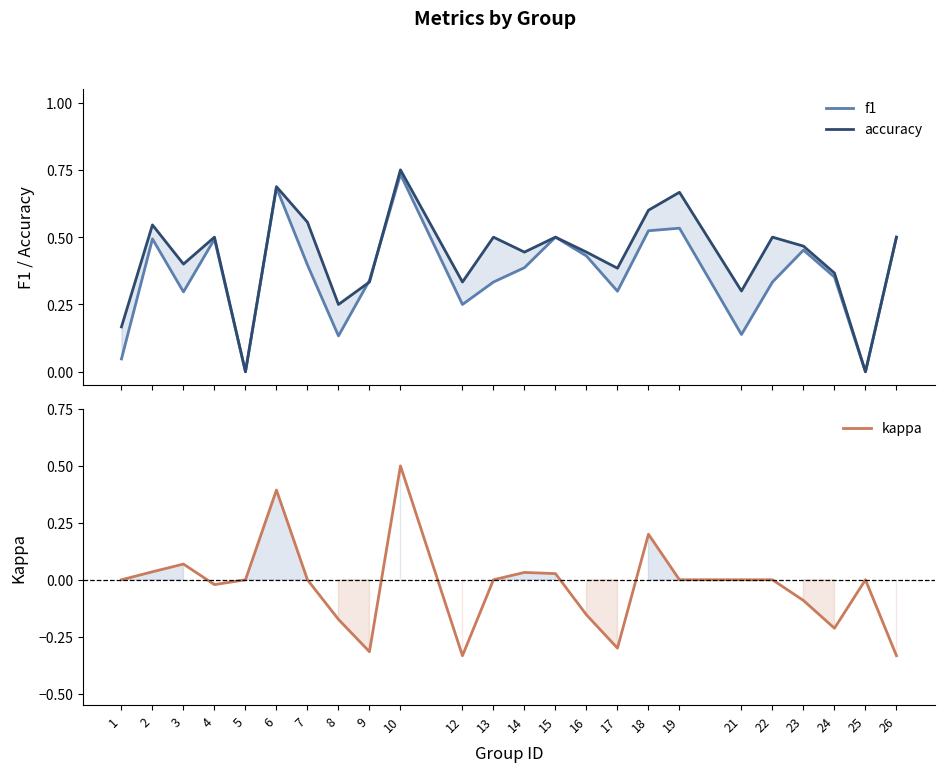

How many values in the kappa series exceed 0?

7